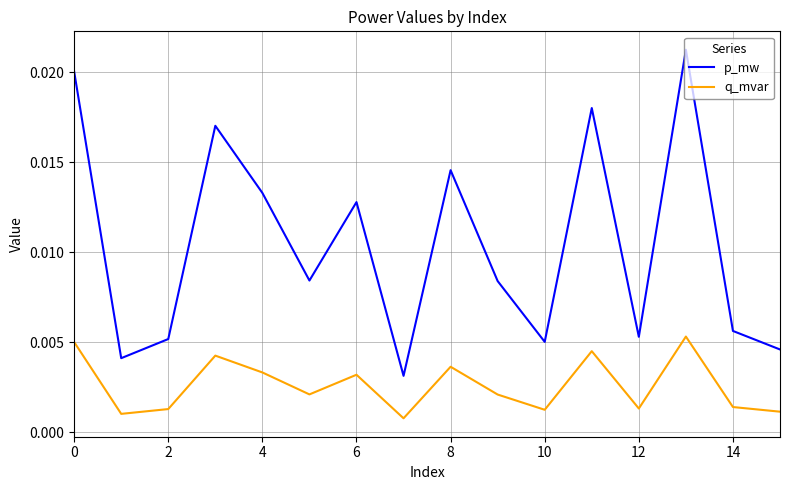

Which series has the widest spread of values?

p_mw